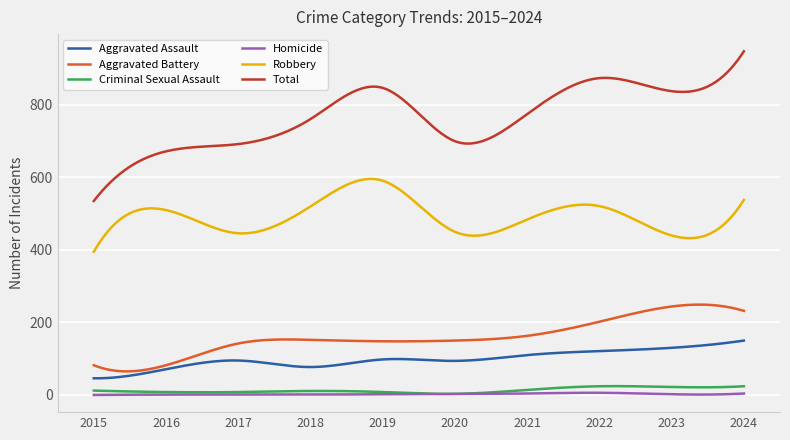

What is the lowest value of the Total series?

535.0